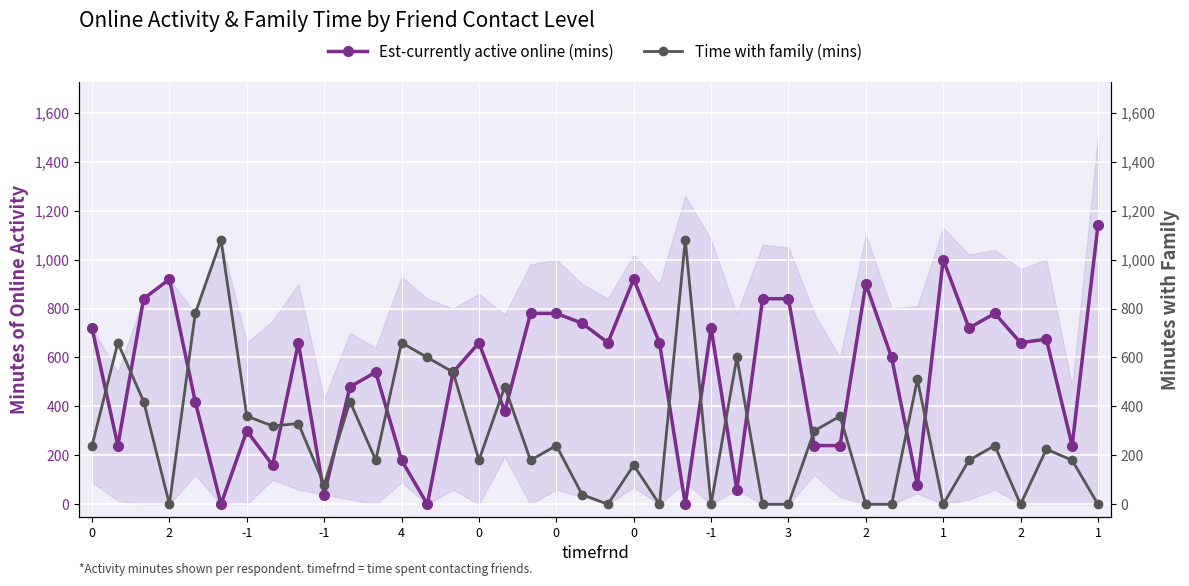

True or false: Time with family (mins) has a value of 415 at 35.

False